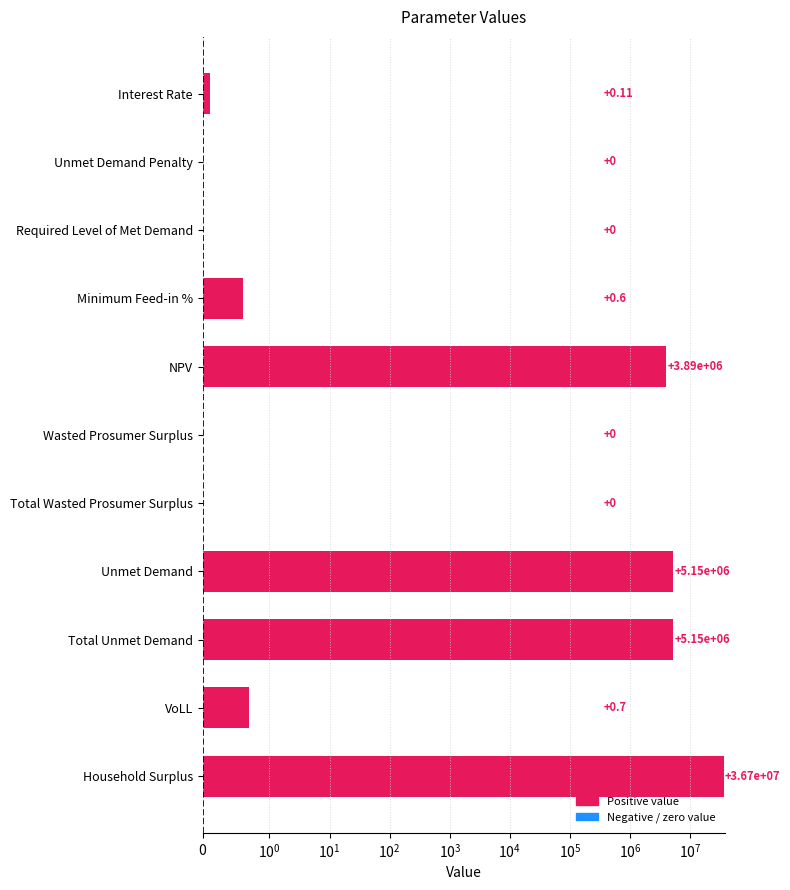

True or false: the data shows 0.7 at VoLL.

True